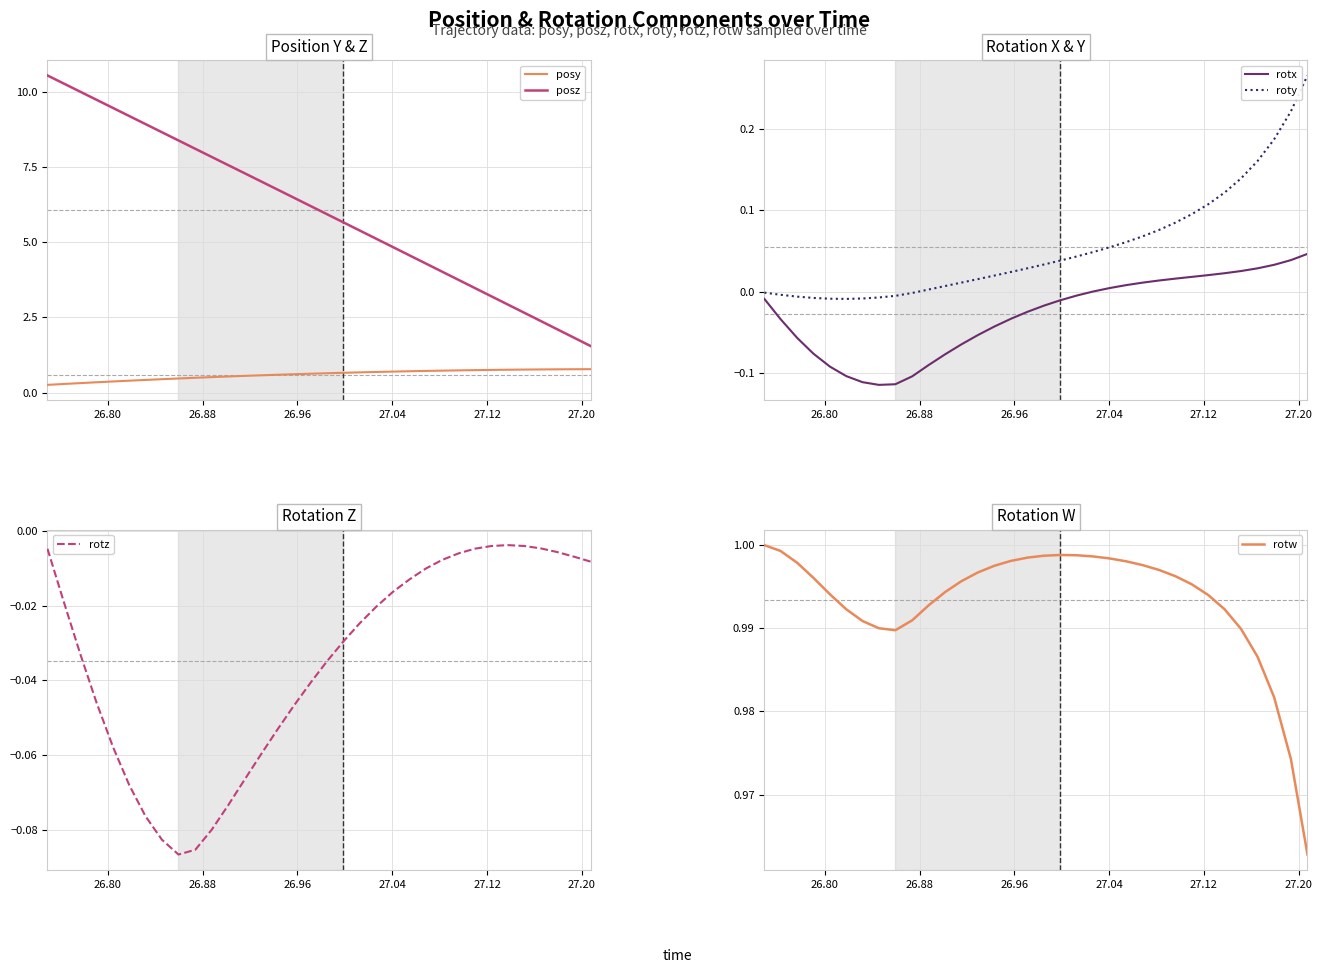

What is the smallest value displayed?

-0.1